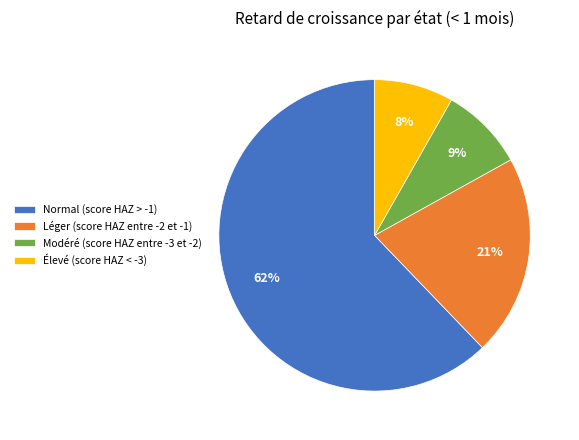

Between Normal (score HAZ > -1) and Léger (score HAZ entre -2 et -1), which is larger?

Normal (score HAZ > -1)